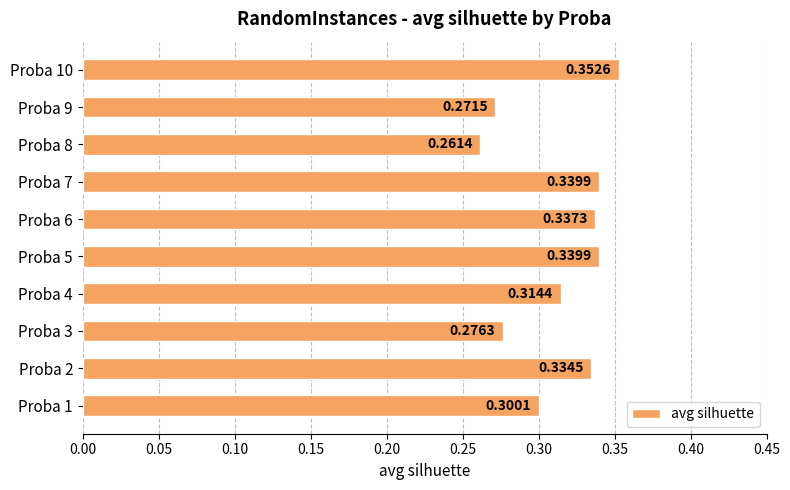

At which label is the value closest to 0?

Proba 8